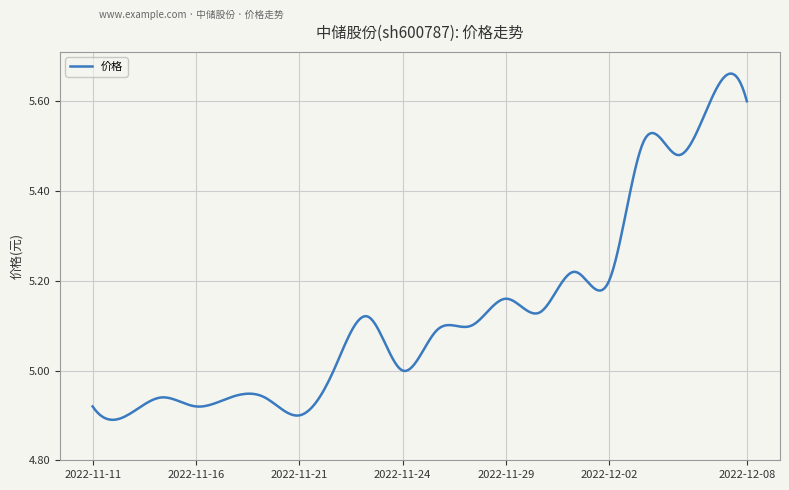

What is the difference between the maximum and minimum values?

0.8